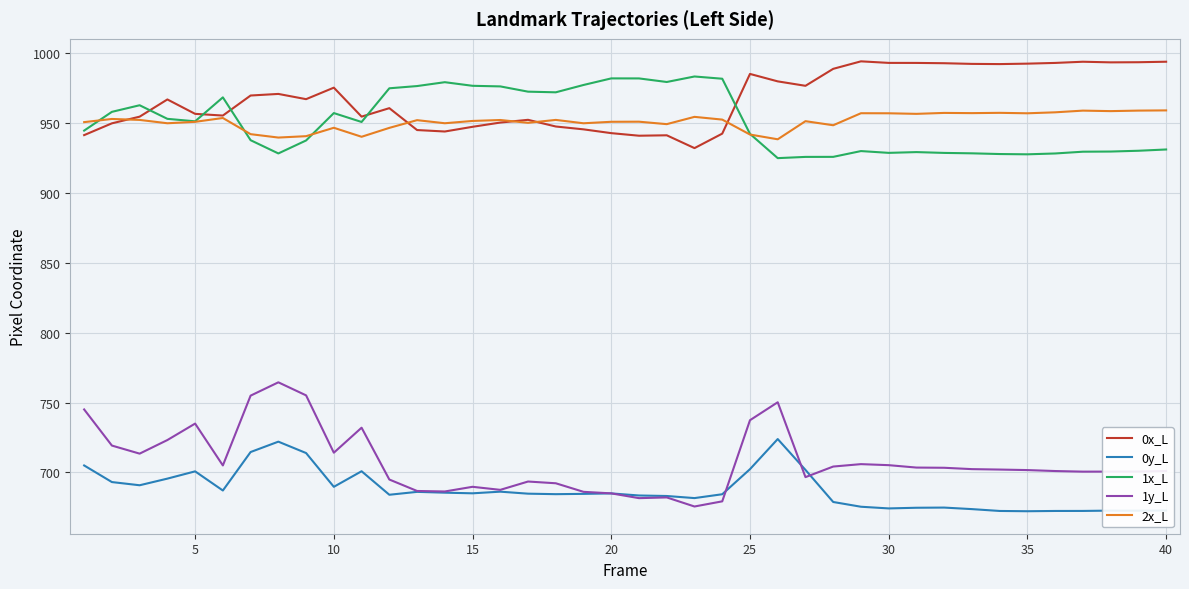

What is the maximum value shown in the chart?

994.3